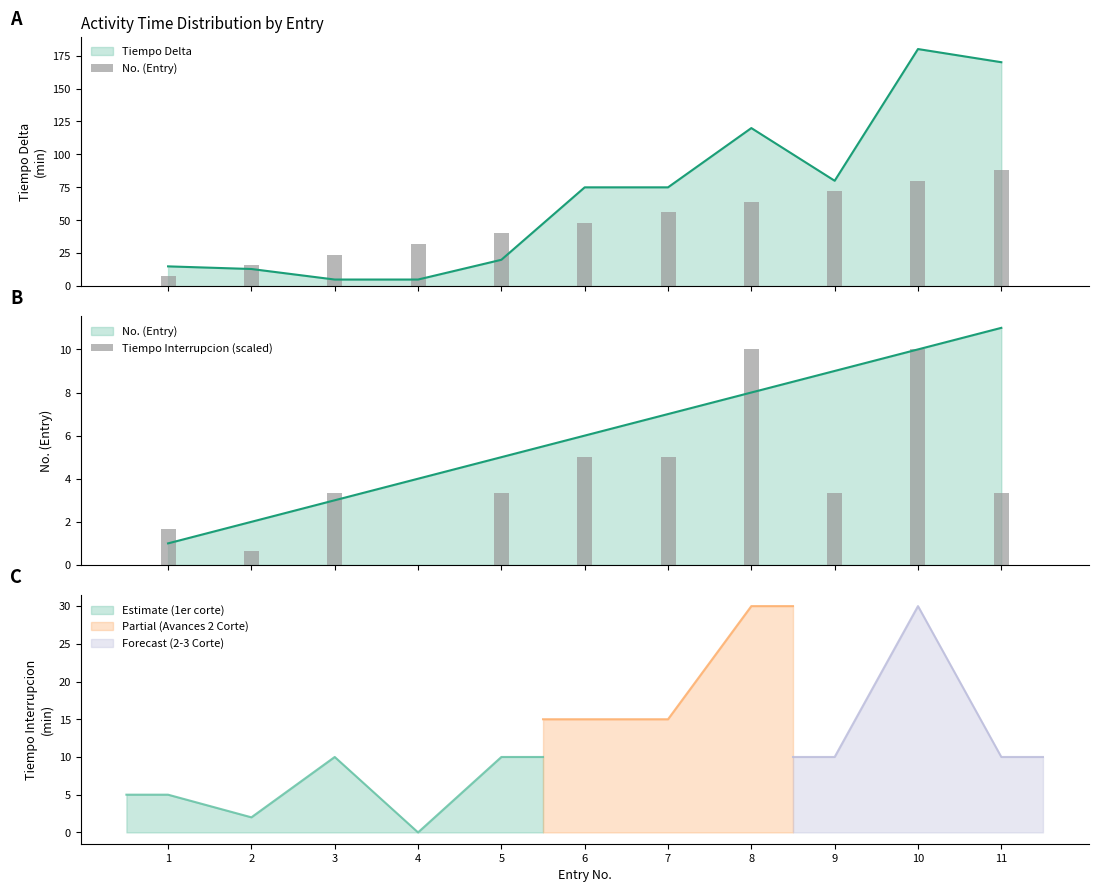

Reading left to right, extract all data points from this chart.

No. (Entry): 1=8.0	2=16.0	3=24.0	4=32.0	5=40.0	6=48.0	7=56.0	8=64.0	9=72.0	10=80.0	11=88.0
Tiempo Interrupcion (scaled): 1=1.7	2=0.7	3=3.3	4=0.0	5=3.3	6=5.0	7=5.0	8=10.0	9=3.3	10=10.0	11=3.3